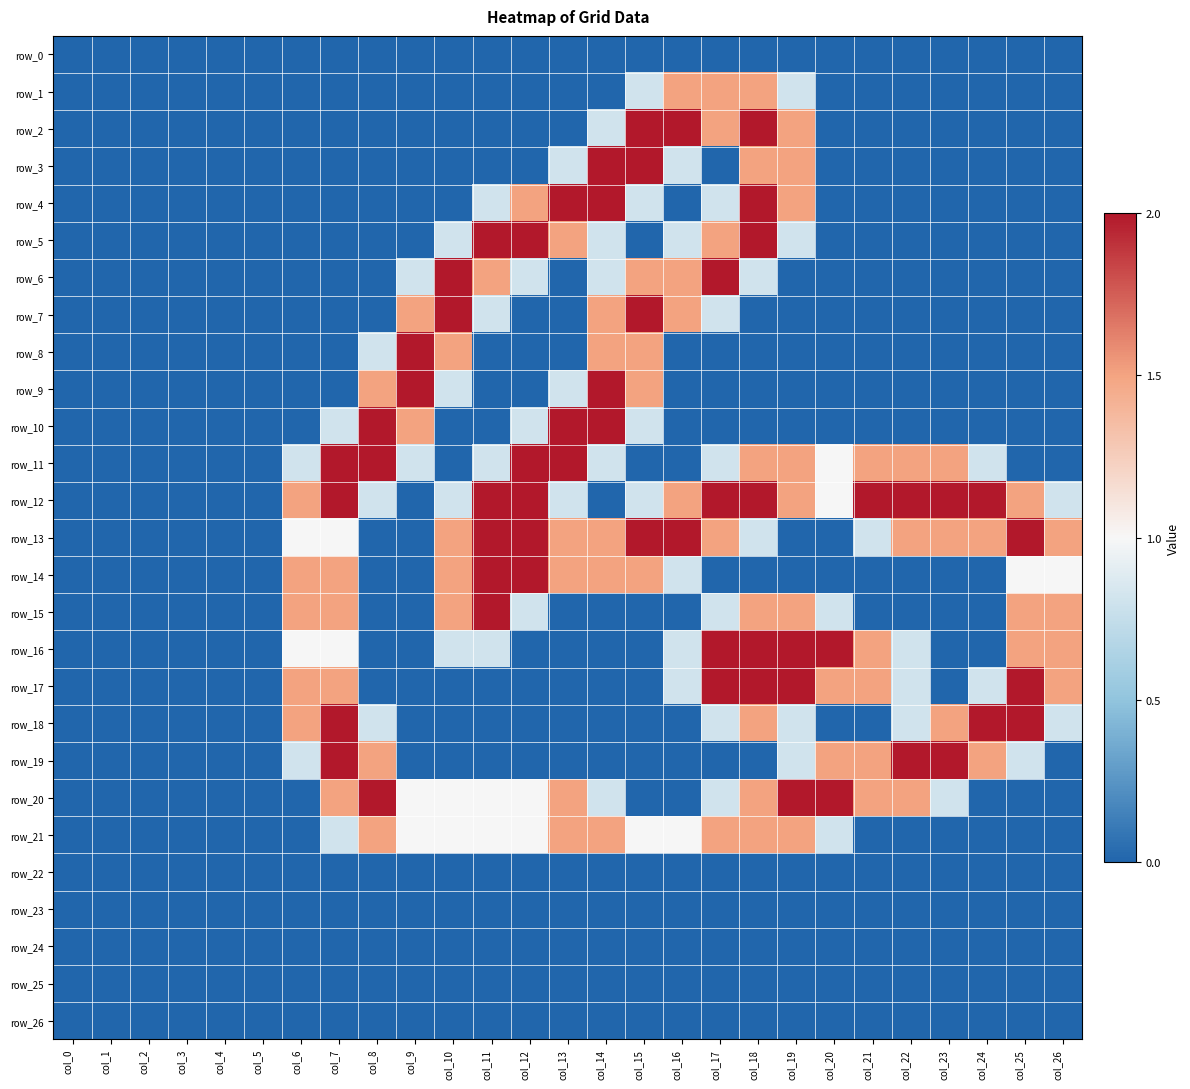

Reading left to right, transcribe all the data shown in this chart.

row_0: 0.0	0.0	0.0	0.0	0.0	0.0	0.0	0.0	0.0	0.0	0.0	0.0	0.0	0.0	0.0	0.0	0.0	0.0	0.0	0.0	0.0	0.0	0.0	0.0	0.0	0.0	0.0
row_1: 0.0	0.0	0.0	0.0	0.0	0.0	0.0	0.0	0.0	0.0	0.0	0.0	0.0	0.0	0.0	0.8	1.5	1.5	1.5	0.8	0.0	0.0	0.0	0.0	0.0	0.0	0.0
row_2: 0.0	0.0	0.0	0.0	0.0	0.0	0.0	0.0	0.0	0.0	0.0	0.0	0.0	0.0	0.8	2.0	2.0	1.5	2.0	1.5	0.0	0.0	0.0	0.0	0.0	0.0	0.0
row_3: 0.0	0.0	0.0	0.0	0.0	0.0	0.0	0.0	0.0	0.0	0.0	0.0	0.0	0.8	2.0	2.0	0.8	0.0	1.5	1.5	0.0	0.0	0.0	0.0	0.0	0.0	0.0
row_4: 0.0	0.0	0.0	0.0	0.0	0.0	0.0	0.0	0.0	0.0	0.0	0.8	1.5	2.0	2.0	0.8	0.0	0.8	2.0	1.5	0.0	0.0	0.0	0.0	0.0	0.0	0.0
row_5: 0.0	0.0	0.0	0.0	0.0	0.0	0.0	0.0	0.0	0.0	0.8	2.0	2.0	1.5	0.8	0.0	0.8	1.5	2.0	0.8	0.0	0.0	0.0	0.0	0.0	0.0	0.0
row_6: 0.0	0.0	0.0	0.0	0.0	0.0	0.0	0.0	0.0	0.8	2.0	1.5	0.8	0.0	0.8	1.5	1.5	2.0	0.8	0.0	0.0	0.0	0.0	0.0	0.0	0.0	0.0
row_7: 0.0	0.0	0.0	0.0	0.0	0.0	0.0	0.0	0.0	1.5	2.0	0.8	0.0	0.0	1.5	2.0	1.5	0.8	0.0	0.0	0.0	0.0	0.0	0.0	0.0	0.0	0.0
row_8: 0.0	0.0	0.0	0.0	0.0	0.0	0.0	0.0	0.8	2.0	1.5	0.0	0.0	0.0	1.5	1.5	0.0	0.0	0.0	0.0	0.0	0.0	0.0	0.0	0.0	0.0	0.0
row_9: 0.0	0.0	0.0	0.0	0.0	0.0	0.0	0.0	1.5	2.0	0.8	0.0	0.0	0.8	2.0	1.5	0.0	0.0	0.0	0.0	0.0	0.0	0.0	0.0	0.0	0.0	0.0
row_10: 0.0	0.0	0.0	0.0	0.0	0.0	0.0	0.8	2.0	1.5	0.0	0.0	0.8	2.0	2.0	0.8	0.0	0.0	0.0	0.0	0.0	0.0	0.0	0.0	0.0	0.0	0.0
row_11: 0.0	0.0	0.0	0.0	0.0	0.0	0.8	2.0	2.0	0.8	0.0	0.8	2.0	2.0	0.8	0.0	0.0	0.8	1.5	1.5	1.0	1.5	1.5	1.5	0.8	0.0	0.0
row_12: 0.0	0.0	0.0	0.0	0.0	0.0	1.5	2.0	0.8	0.0	0.8	2.0	2.0	0.8	0.0	0.8	1.5	2.0	2.0	1.5	1.0	2.0	2.0	2.0	2.0	1.5	0.8
row_13: 0.0	0.0	0.0	0.0	0.0	0.0	1.0	1.0	0.0	0.0	1.5	2.0	2.0	1.5	1.5	2.0	2.0	1.5	0.8	0.0	0.0	0.8	1.5	1.5	1.5	2.0	1.5
row_14: 0.0	0.0	0.0	0.0	0.0	0.0	1.5	1.5	0.0	0.0	1.5	2.0	2.0	1.5	1.5	1.5	0.8	0.0	0.0	0.0	0.0	0.0	0.0	0.0	0.0	1.0	1.0
row_15: 0.0	0.0	0.0	0.0	0.0	0.0	1.5	1.5	0.0	0.0	1.5	2.0	0.8	0.0	0.0	0.0	0.0	0.8	1.5	1.5	0.8	0.0	0.0	0.0	0.0	1.5	1.5
row_16: 0.0	0.0	0.0	0.0	0.0	0.0	1.0	1.0	0.0	0.0	0.8	0.8	0.0	0.0	0.0	0.0	0.8	2.0	2.0	2.0	2.0	1.5	0.8	0.0	0.0	1.5	1.5
row_17: 0.0	0.0	0.0	0.0	0.0	0.0	1.5	1.5	0.0	0.0	0.0	0.0	0.0	0.0	0.0	0.0	0.8	2.0	2.0	2.0	1.5	1.5	0.8	0.0	0.8	2.0	1.5
row_18: 0.0	0.0	0.0	0.0	0.0	0.0	1.5	2.0	0.8	0.0	0.0	0.0	0.0	0.0	0.0	0.0	0.0	0.8	1.5	0.8	0.0	0.0	0.8	1.5	2.0	2.0	0.8
row_19: 0.0	0.0	0.0	0.0	0.0	0.0	0.8	2.0	1.5	0.0	0.0	0.0	0.0	0.0	0.0	0.0	0.0	0.0	0.0	0.8	1.5	1.5	2.0	2.0	1.5	0.8	0.0
row_20: 0.0	0.0	0.0	0.0	0.0	0.0	0.0	1.5	2.0	1.0	1.0	1.0	1.0	1.5	0.8	0.0	0.0	0.8	1.5	2.0	2.0	1.5	1.5	0.8	0.0	0.0	0.0
row_21: 0.0	0.0	0.0	0.0	0.0	0.0	0.0	0.8	1.5	1.0	1.0	1.0	1.0	1.5	1.5	1.0	1.0	1.5	1.5	1.5	0.8	0.0	0.0	0.0	0.0	0.0	0.0
row_22: 0.0	0.0	0.0	0.0	0.0	0.0	0.0	0.0	0.0	0.0	0.0	0.0	0.0	0.0	0.0	0.0	0.0	0.0	0.0	0.0	0.0	0.0	0.0	0.0	0.0	0.0	0.0
row_23: 0.0	0.0	0.0	0.0	0.0	0.0	0.0	0.0	0.0	0.0	0.0	0.0	0.0	0.0	0.0	0.0	0.0	0.0	0.0	0.0	0.0	0.0	0.0	0.0	0.0	0.0	0.0
row_24: 0.0	0.0	0.0	0.0	0.0	0.0	0.0	0.0	0.0	0.0	0.0	0.0	0.0	0.0	0.0	0.0	0.0	0.0	0.0	0.0	0.0	0.0	0.0	0.0	0.0	0.0	0.0
row_25: 0.0	0.0	0.0	0.0	0.0	0.0	0.0	0.0	0.0	0.0	0.0	0.0	0.0	0.0	0.0	0.0	0.0	0.0	0.0	0.0	0.0	0.0	0.0	0.0	0.0	0.0	0.0
row_26: 0.0	0.0	0.0	0.0	0.0	0.0	0.0	0.0	0.0	0.0	0.0	0.0	0.0	0.0	0.0	0.0	0.0	0.0	0.0	0.0	0.0	0.0	0.0	0.0	0.0	0.0	0.0